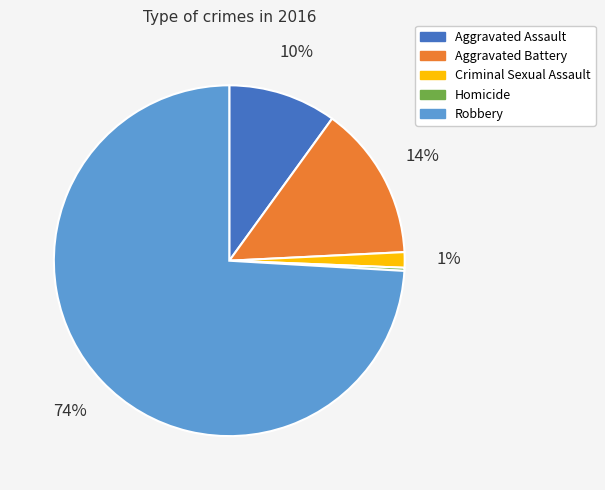

Count the number of slices in the pie.

5